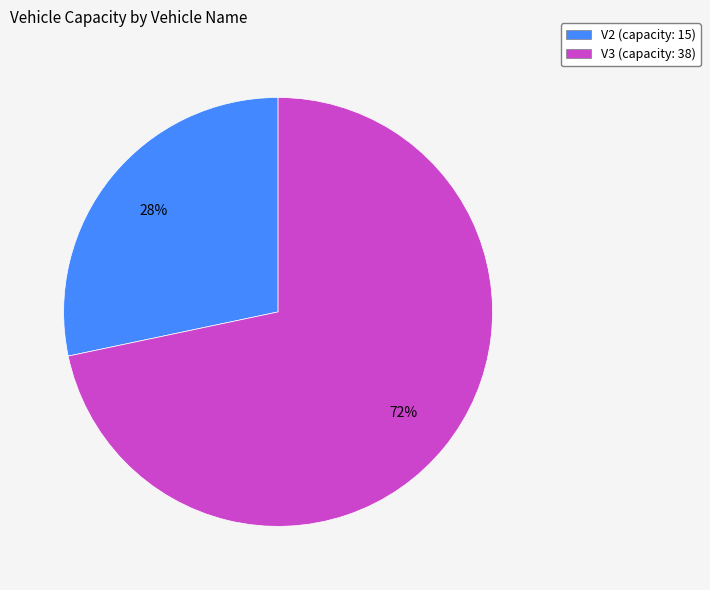

Does V3 account for over 50% of the chart?

Yes